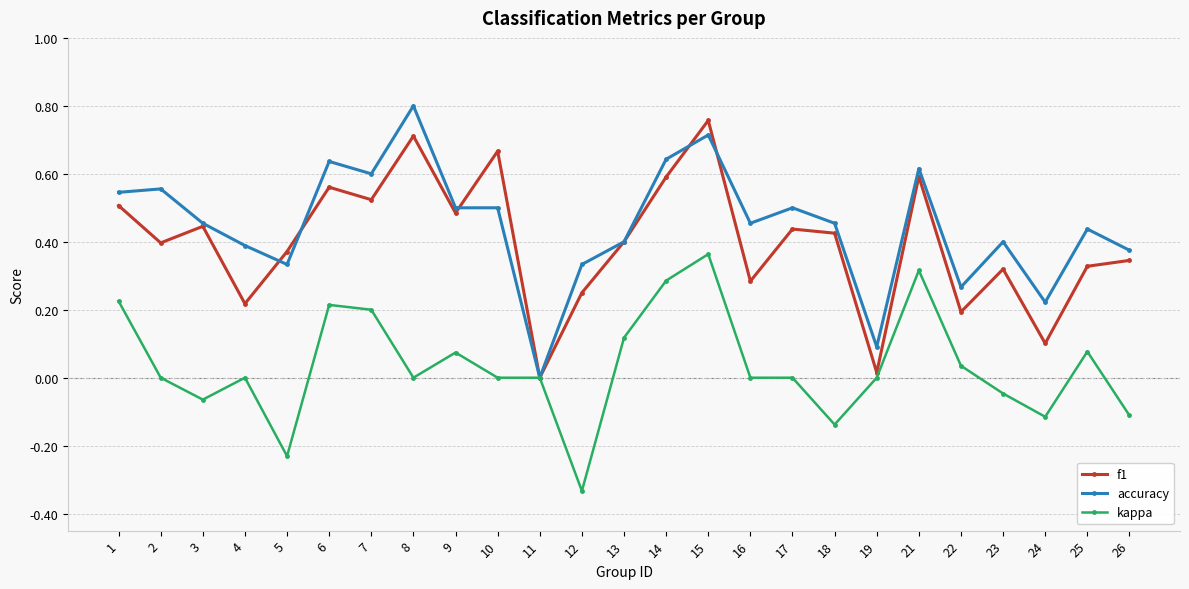

The value of accuracy at 17 is 0.2. True or false?

False